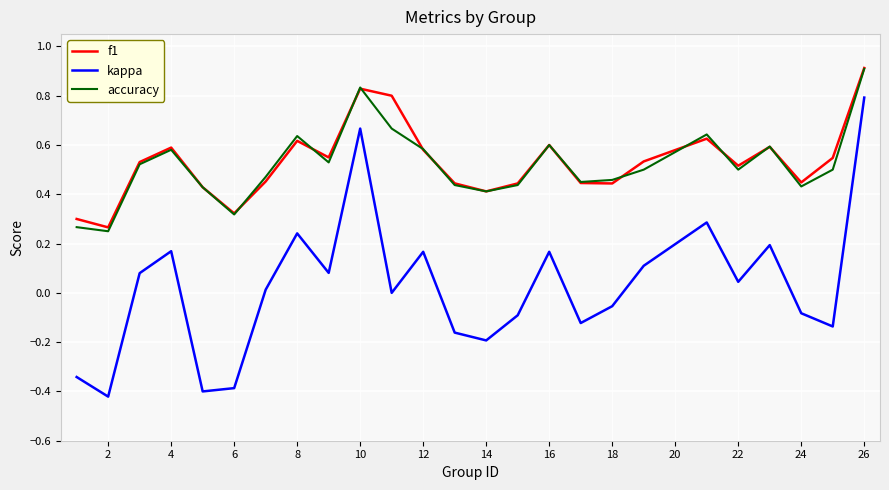

What is the highest value of the accuracy series?

0.9